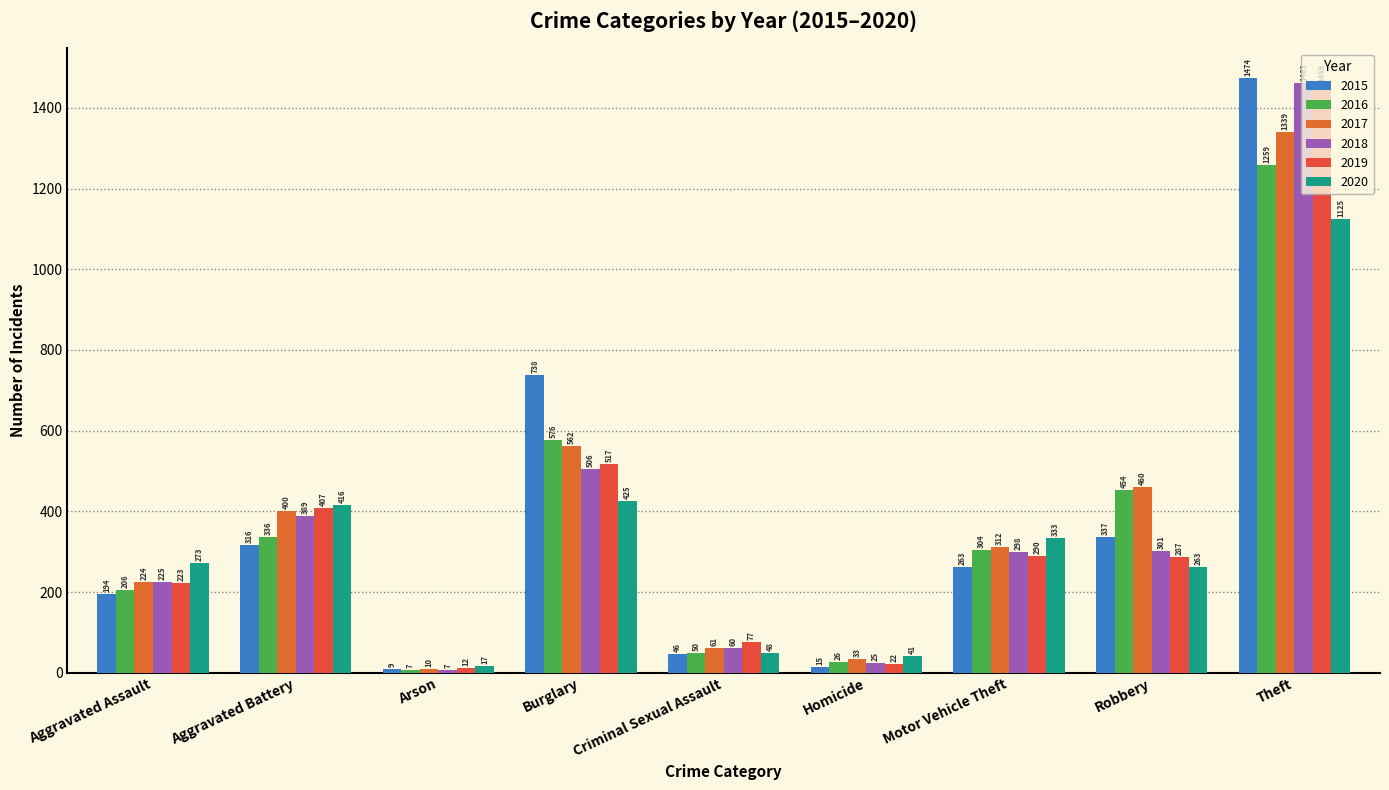

What is the sum of all 2017 values?

3401